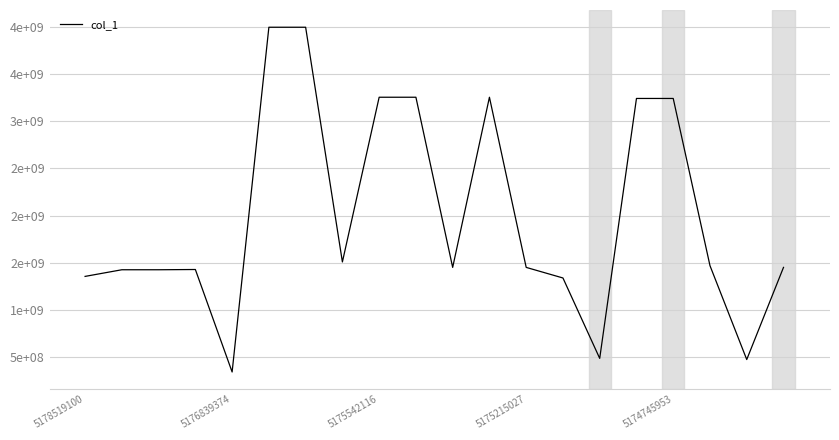

What is the sum of all values?

39847326191